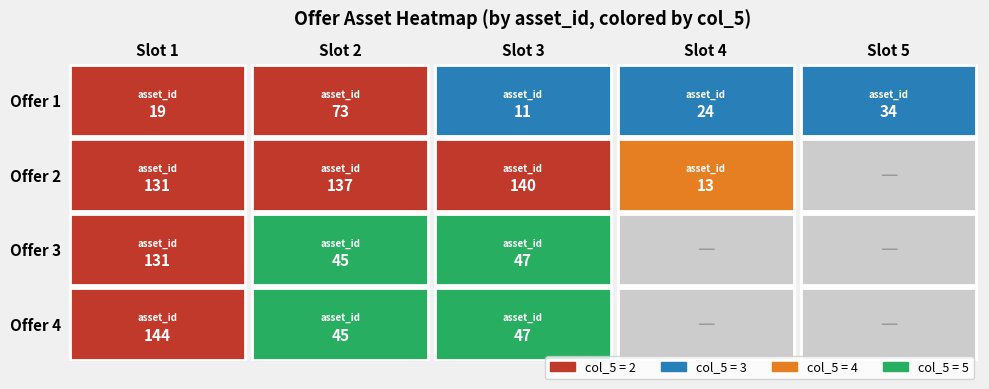

The value of 1 at 47 is 0. True or false?

True